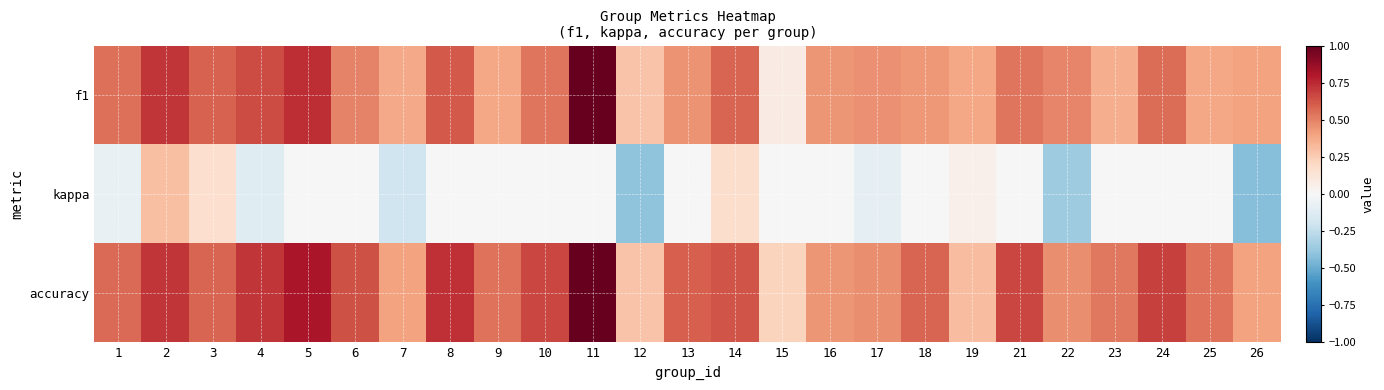

Reading right to left, list all the values displayed in this chart.

f1: 26=0.4	25=0.4	24=0.6	23=0.4	22=0.5	21=0.5	19=0.4	18=0.4	17=0.5	16=0.4	15=0.1	14=0.6	13=0.5	12=0.3	11=1.0	10=0.5	9=0.4	8=0.6	7=0.4	6=0.5	5=0.7	4=0.7	3=0.6	2=0.7	1=0.5
kappa: 26=-0.4	25=0.0	24=0.0	23=0.0	22=-0.4	21=0.0	19=0.0	18=0.0	17=-0.1	16=0.0	15=0.0	14=0.2	13=0.0	12=-0.4	11=0.0	10=0.0	9=0.0	8=0.0	7=-0.2	6=0.0	5=0.0	4=-0.1	3=0.2	2=0.3	1=-0.1
accuracy: 26=0.4	25=0.5	24=0.7	23=0.5	22=0.5	21=0.7	19=0.3	18=0.6	17=0.5	16=0.4	15=0.2	14=0.6	13=0.6	12=0.3	11=1.0	10=0.7	9=0.5	8=0.7	7=0.4	6=0.6	5=0.8	4=0.7	3=0.6	2=0.7	1=0.6